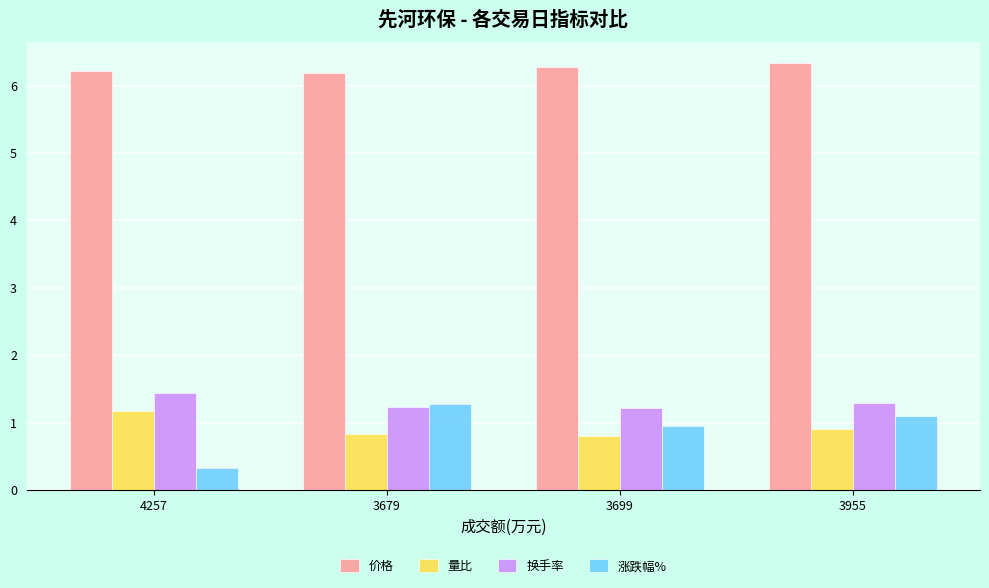

What is the maximum value for 涨跌幅%?

1.3